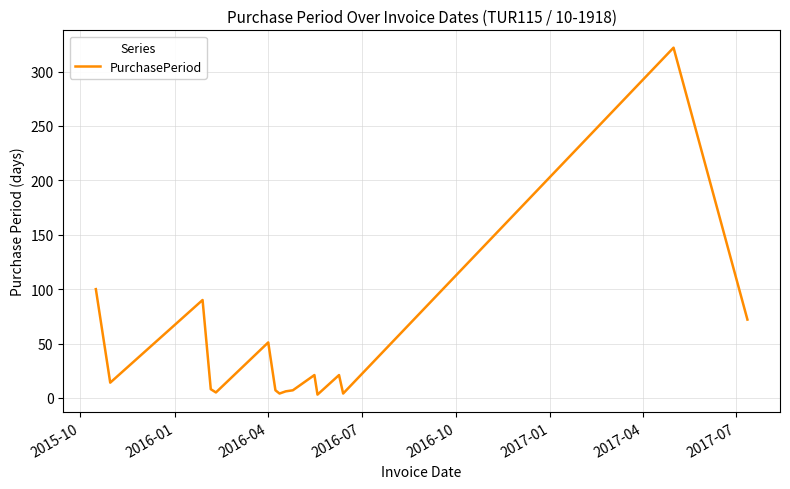

What is the difference between the maximum and minimum values?

319